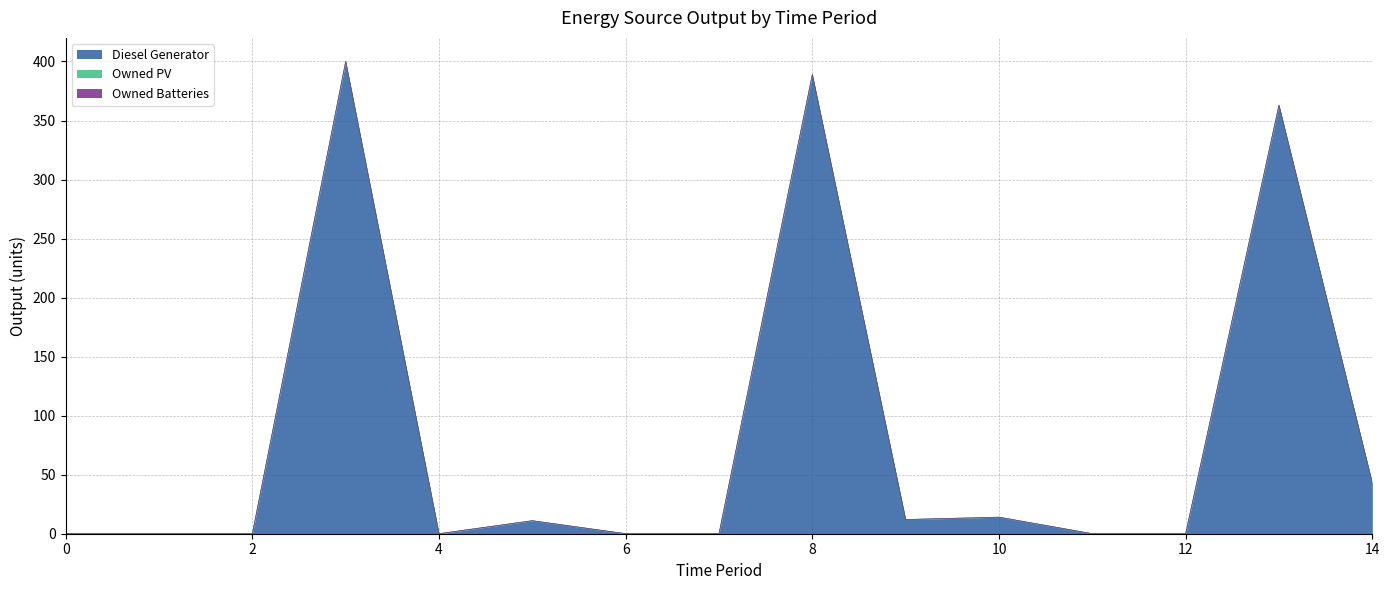

Reading left to right, list all the values displayed in this chart.

Diesel Generator: 0	0	0	400	0	11	0	0	389	12	14	0	0	363	43
Owned PV: 0	0	0	0	0	0	0	0	0	0	0	0	0	0	0
Owned Batteries: 0	0	0	0	0	0	0	0	0	0	0	0	0	0	0